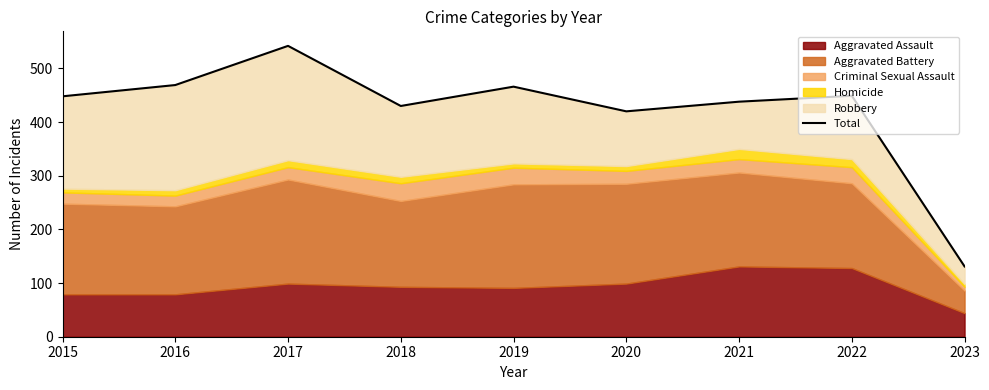

The chart shows a value of 420 at 2020. True or false?

True